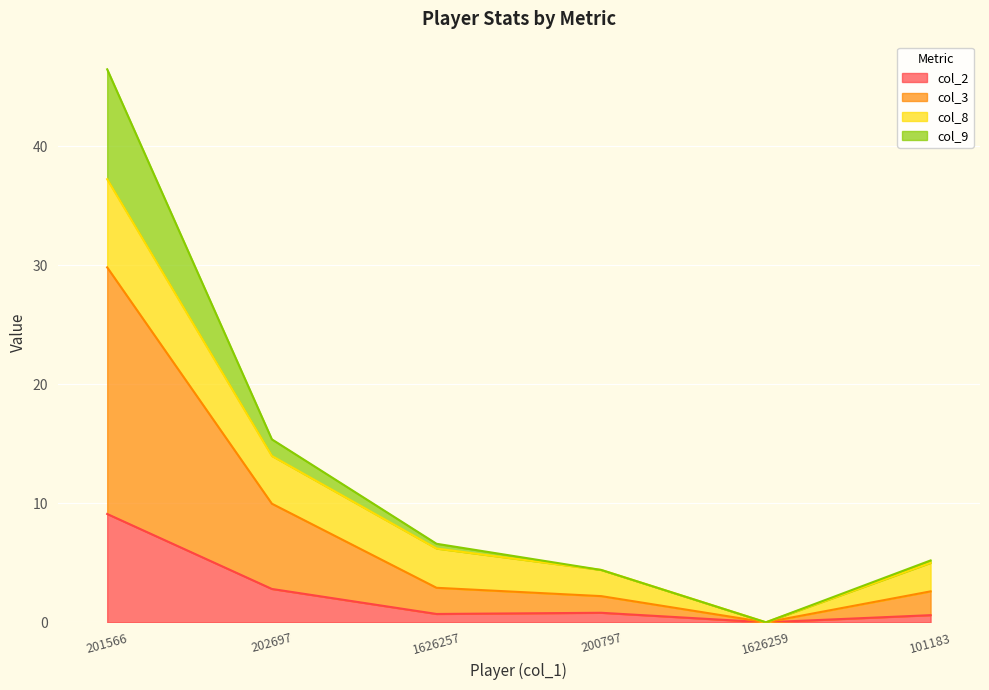

What is the highest value of the col_2 series?

9.1